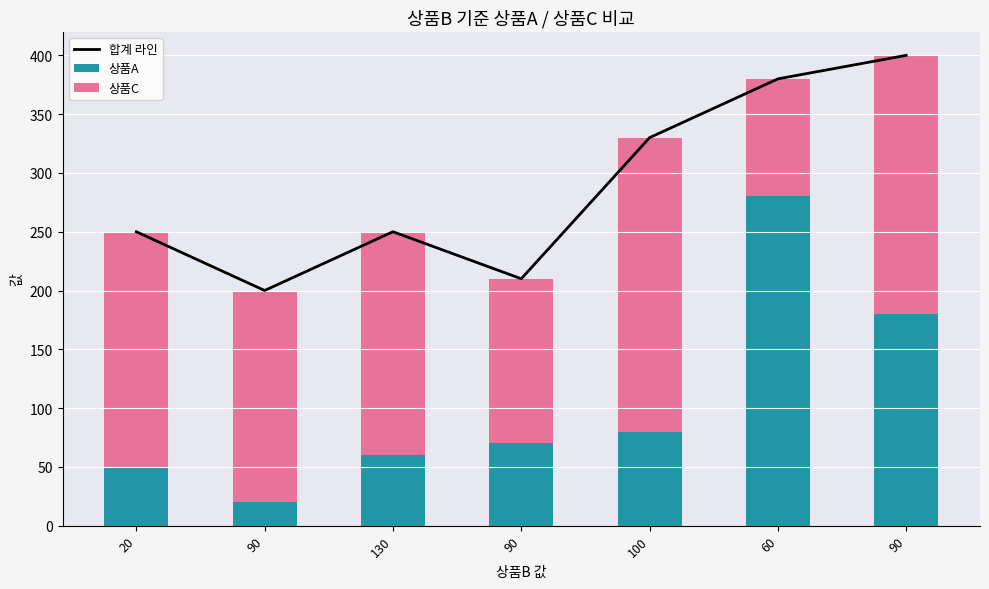

List the series in order of their overall mean, lowest first.

상품A, 상품C, 합계 라인